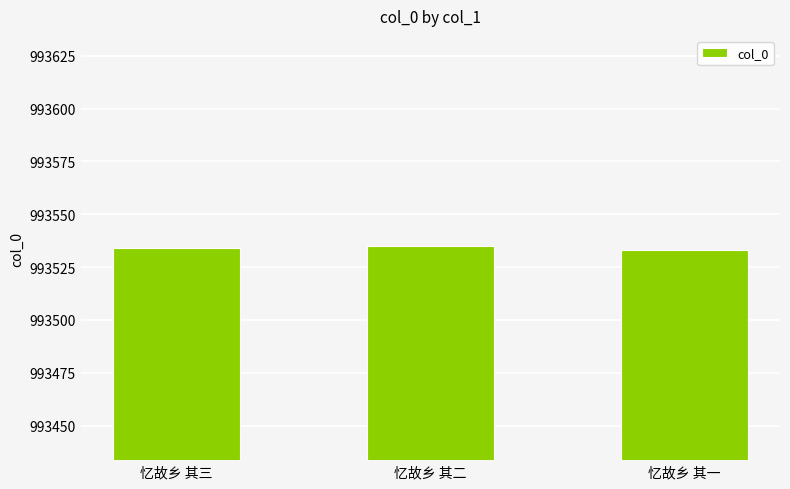

Count the values in the range 993533 to 993535.

3